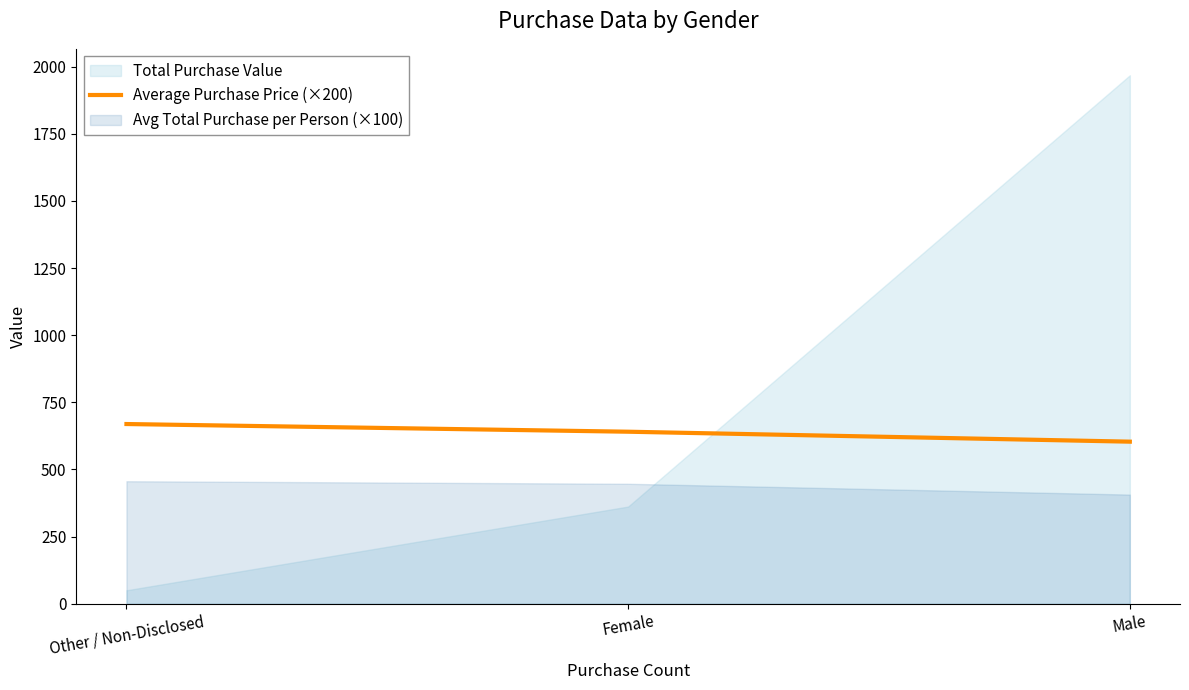

The value of Average Purchase Price (×200) at Male is 603.6. True or false?

True